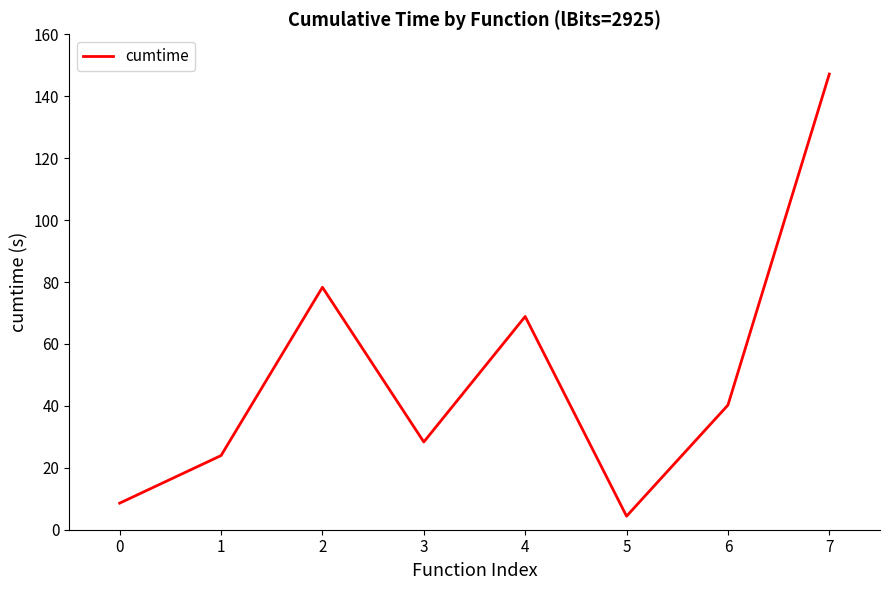

Which has a higher value, 2 or 3?

2